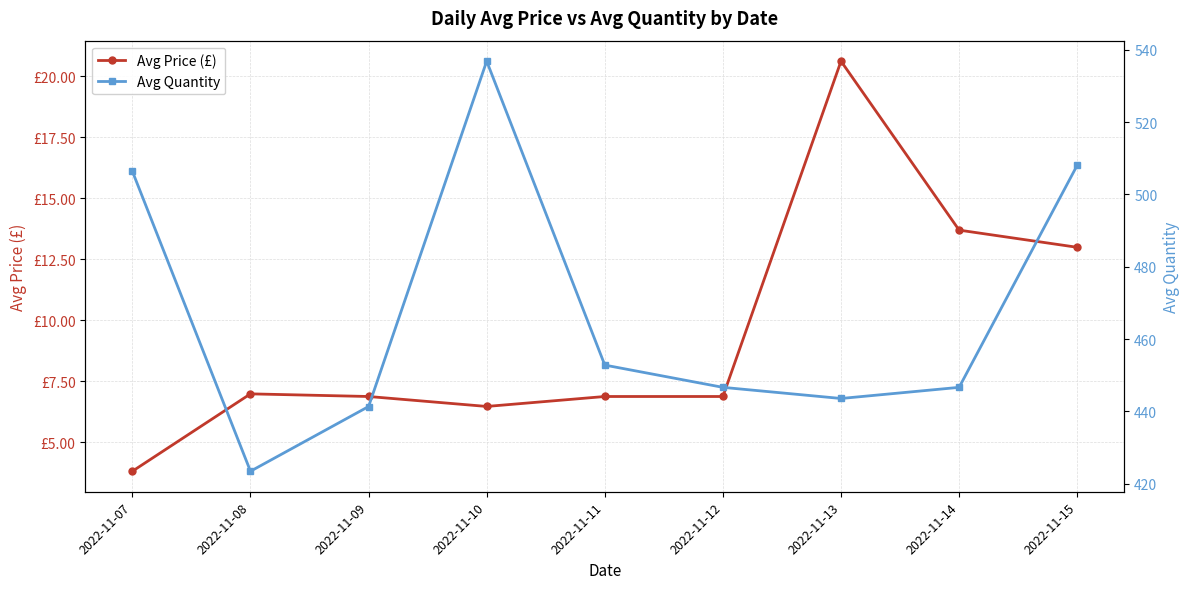

True or false: Avg Quantity has a value of 423.4 at 2022-11-08.

True